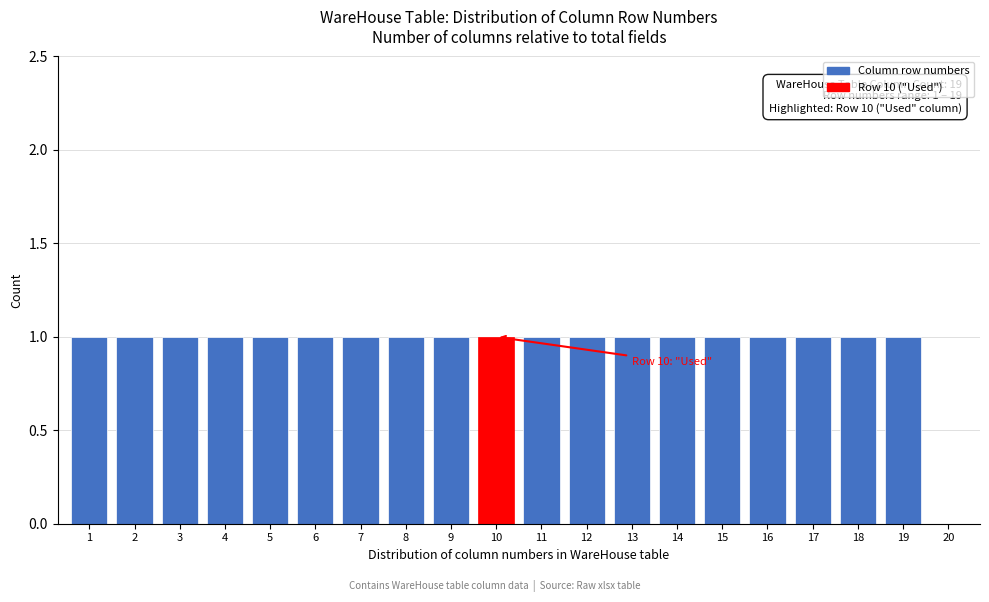

Reading left to right, transcribe all the data shown in this chart.

1=1	2=1	3=1	4=1	5=1	6=1	7=1	8=1	9=1	10=1	11=1	12=1	13=1	14=1	15=1	16=1	17=1	18=1	19=1	20=0